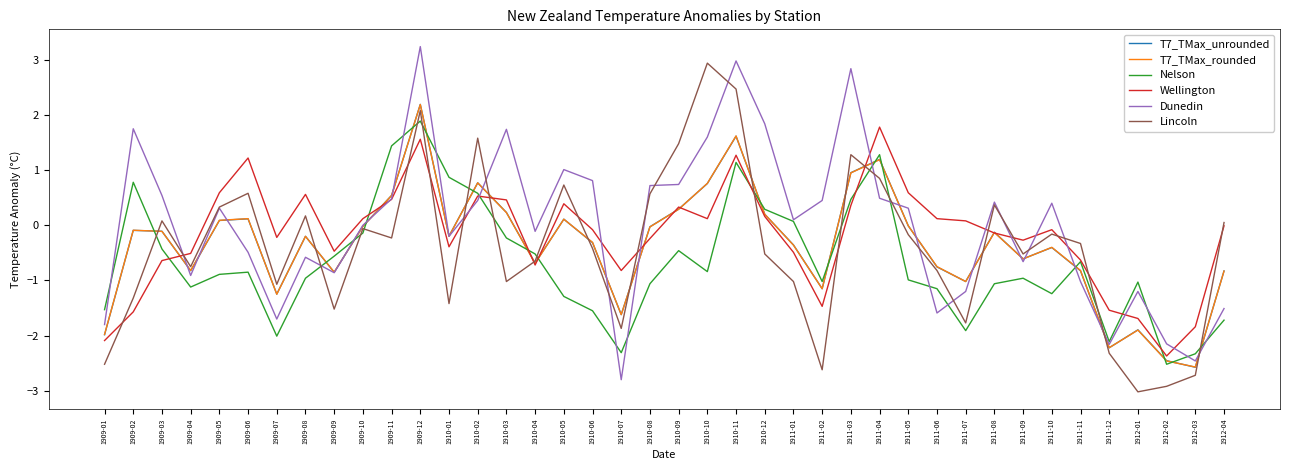

What position from the left is 1910-12?

24